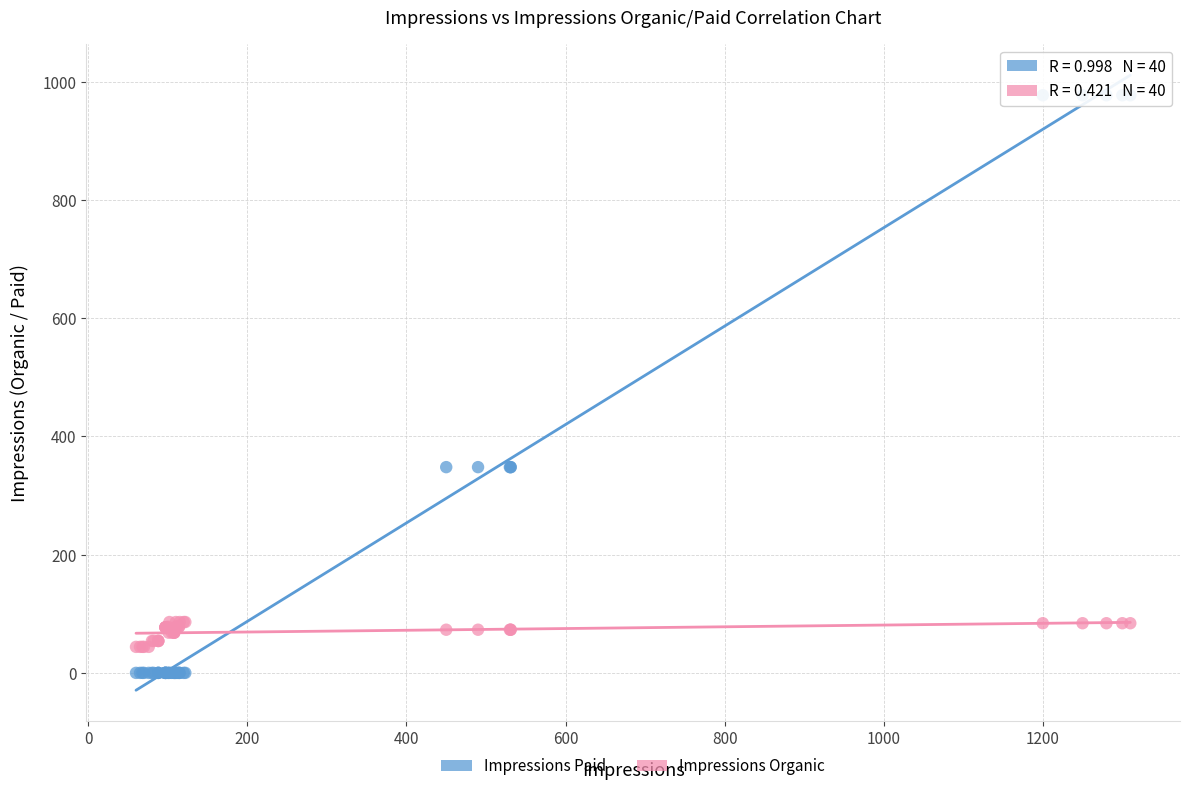

Which series contains the highest Y value?

Impressions Paid